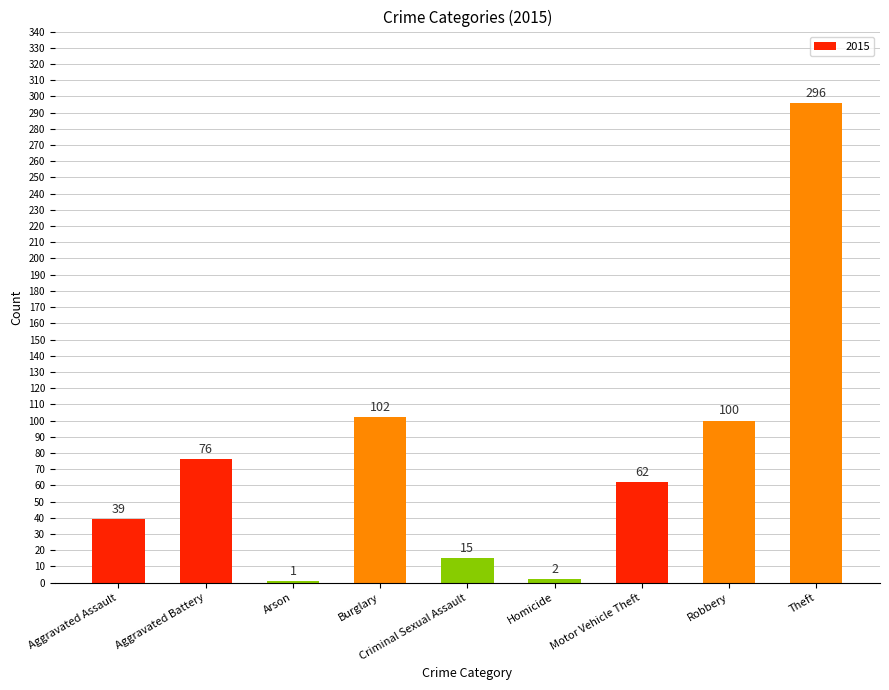

Are the bars horizontal?

No